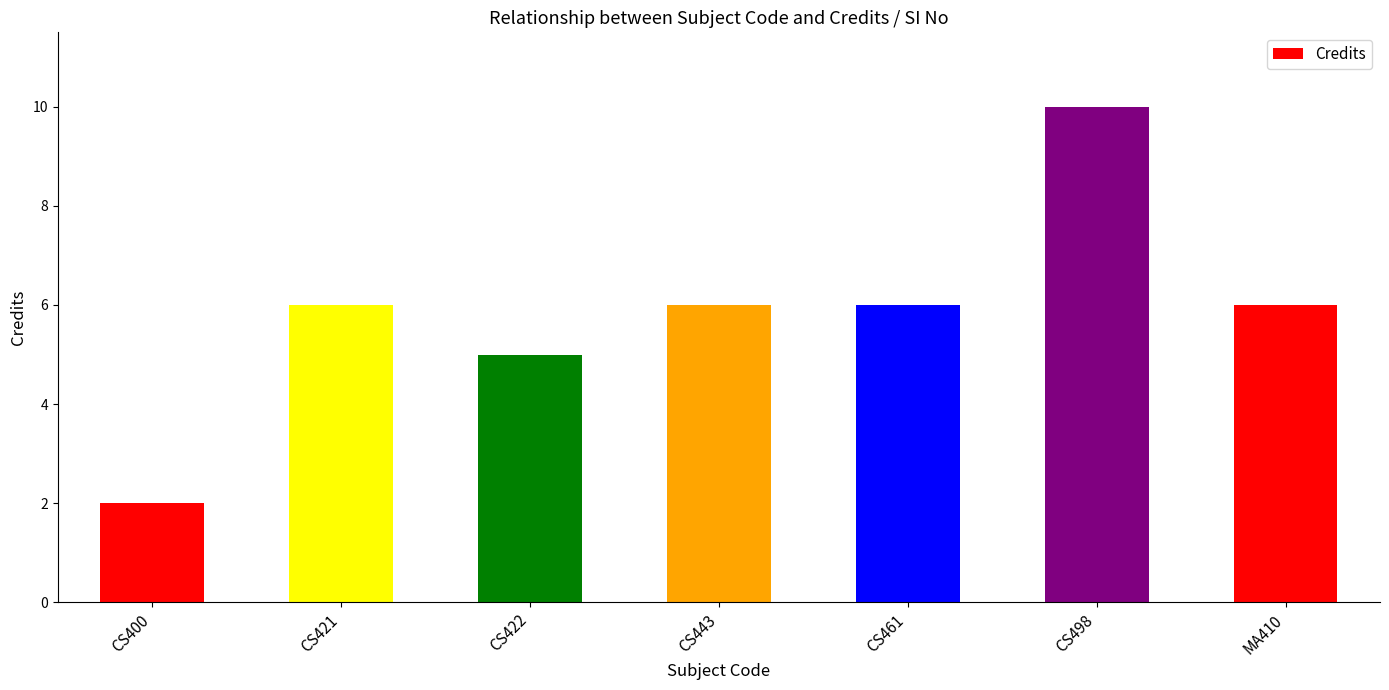

Approximately how many times larger is the value at CS498 compared to CS443?

1.7